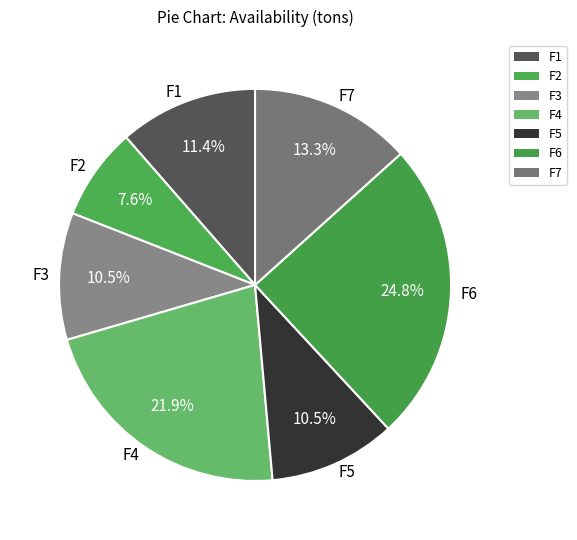

To the nearest percent, what is the combined percentage of F1 and F6?

36%